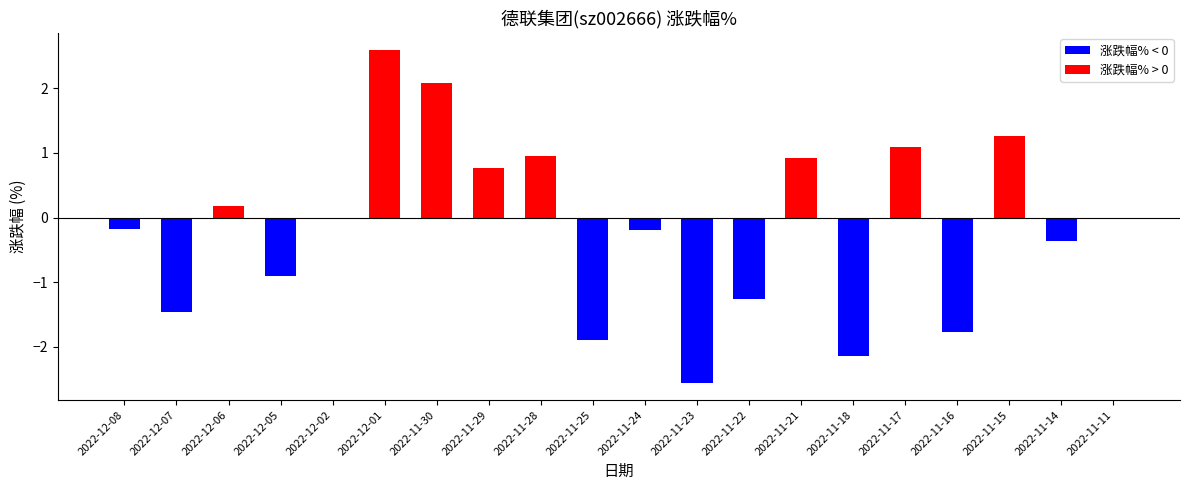

Does the chart contain stacked bars?

No